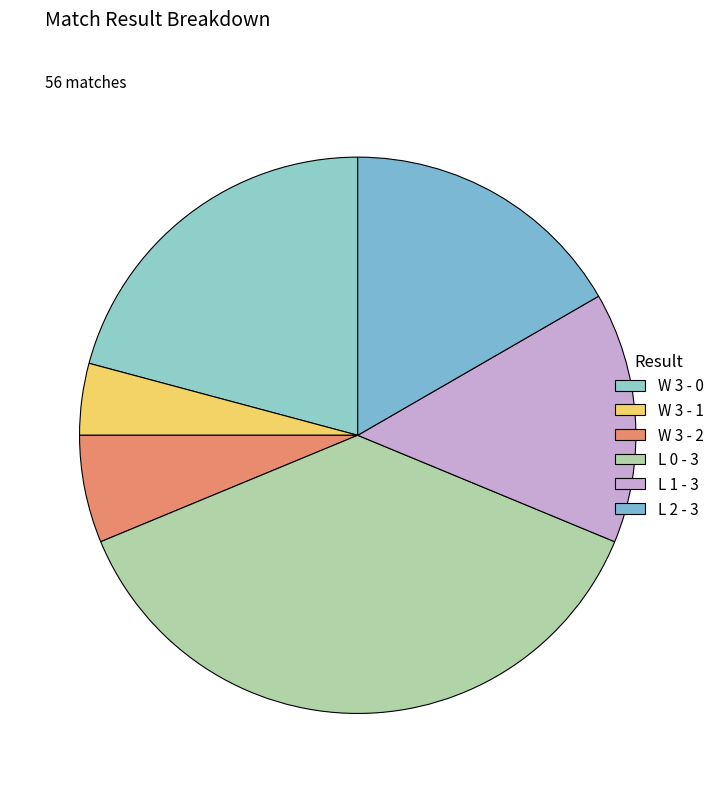

How many segments does this pie chart have?

6